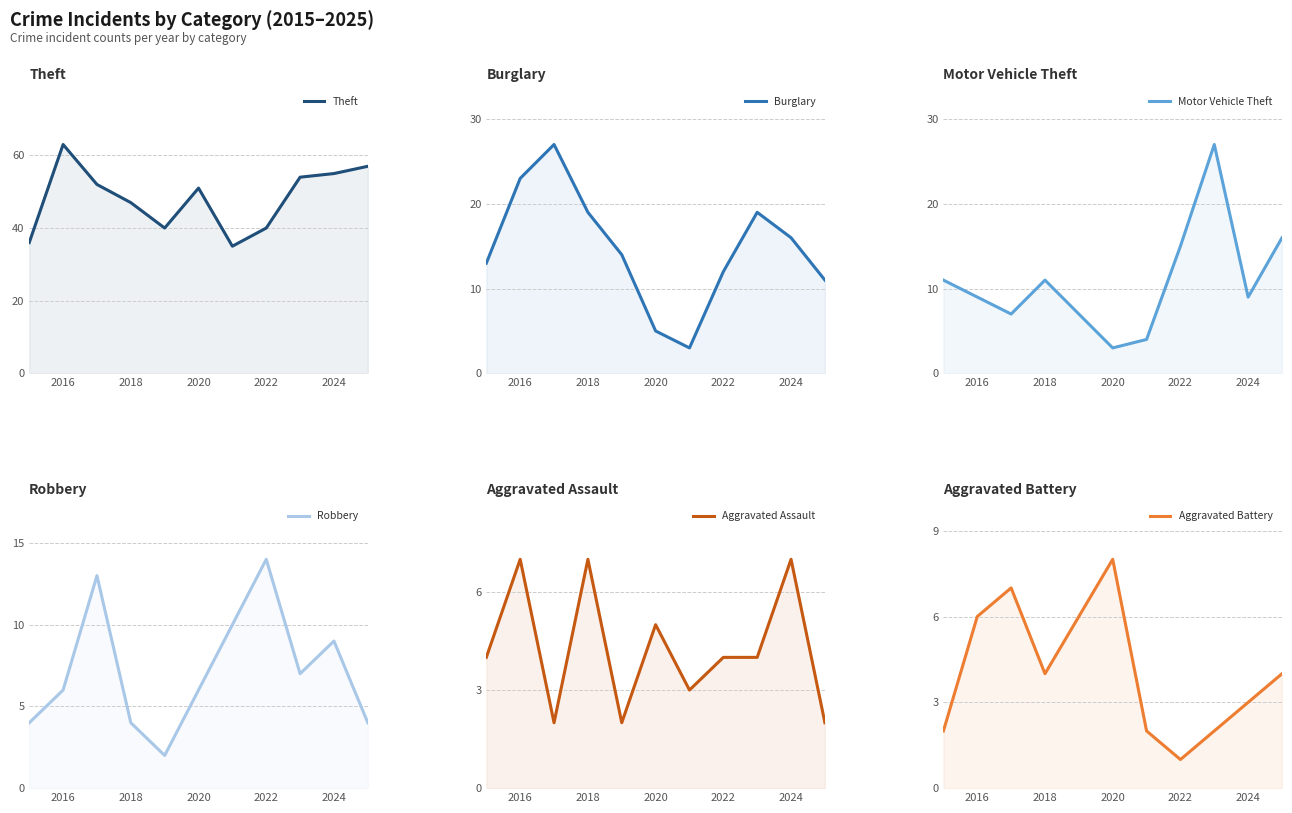

What is the sum of all Theft values?

530